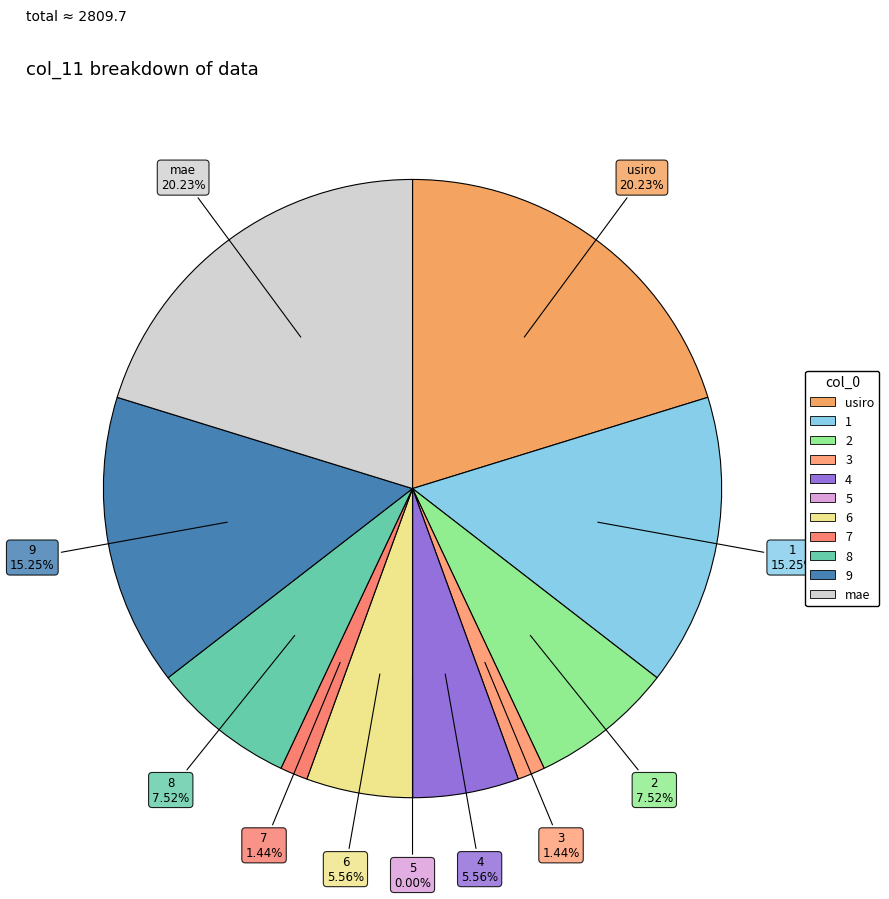

What is the smallest slice in the pie chart?

5